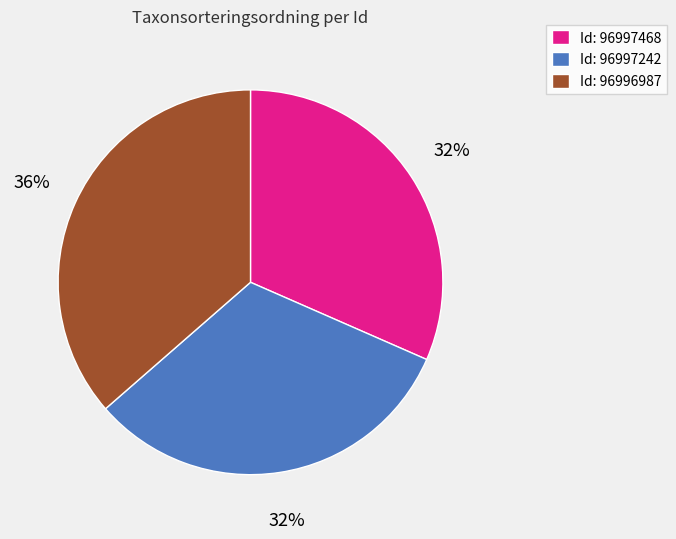

To the nearest percent, what is the combined percentage of Id: 96997242 and Id: 96997468?

64%